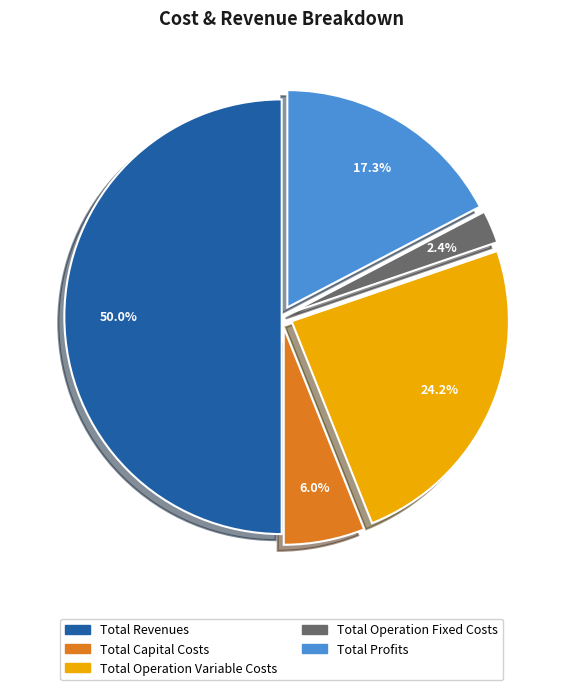

Do Total Revenues and Total Operation Variable Costs together represent more than half of the pie?

Yes